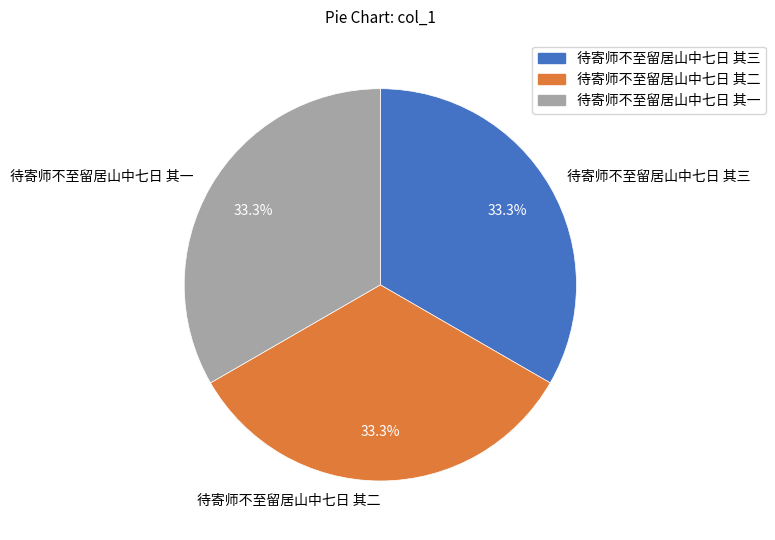

Is there any slice that represents more than half of the pie?

No